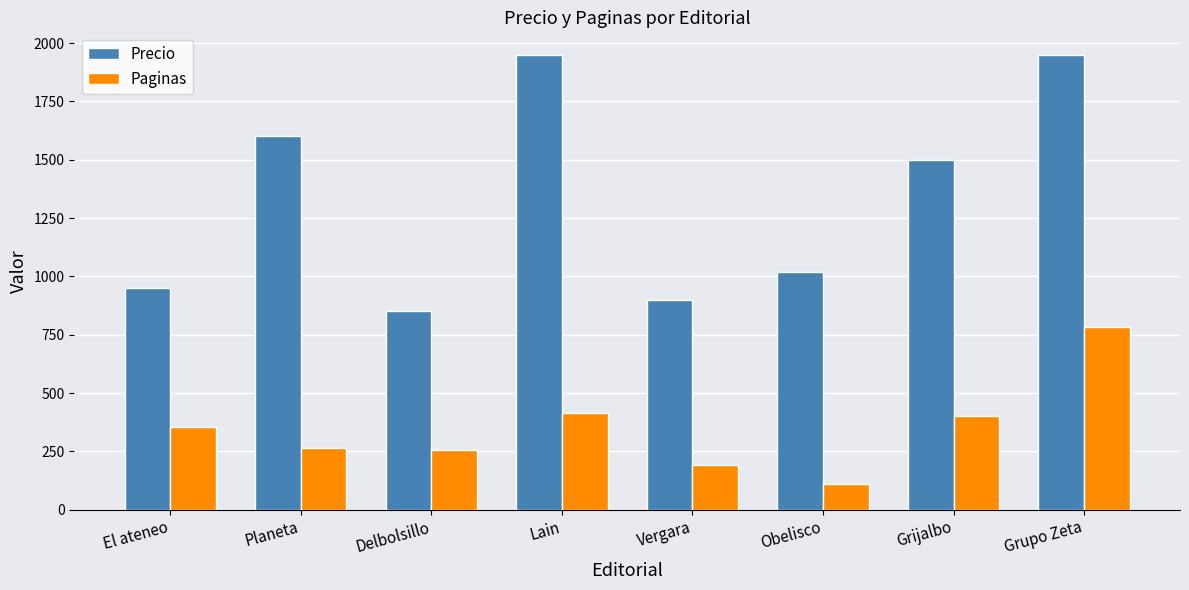

What is the label of the 3rd bar from the right?

Obelisco